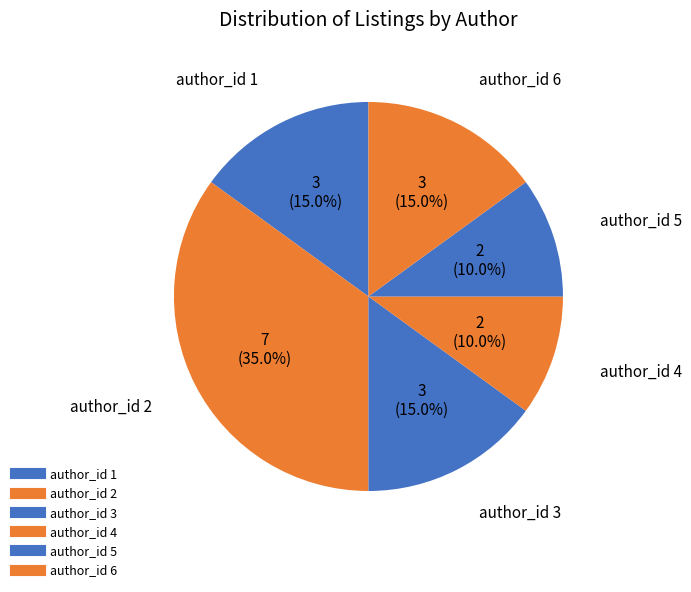

Does author_id 3 represent more than half of the total?

No